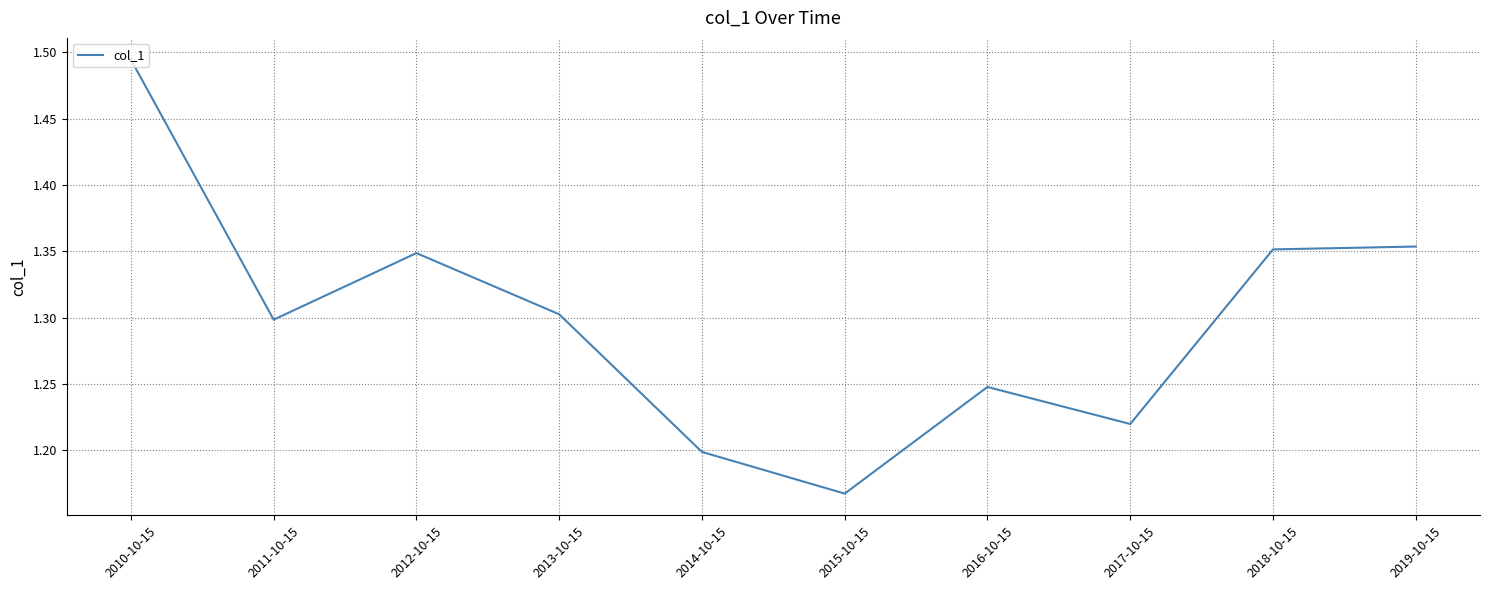

Which label corresponds to the smallest value in the chart?

2015-10-15